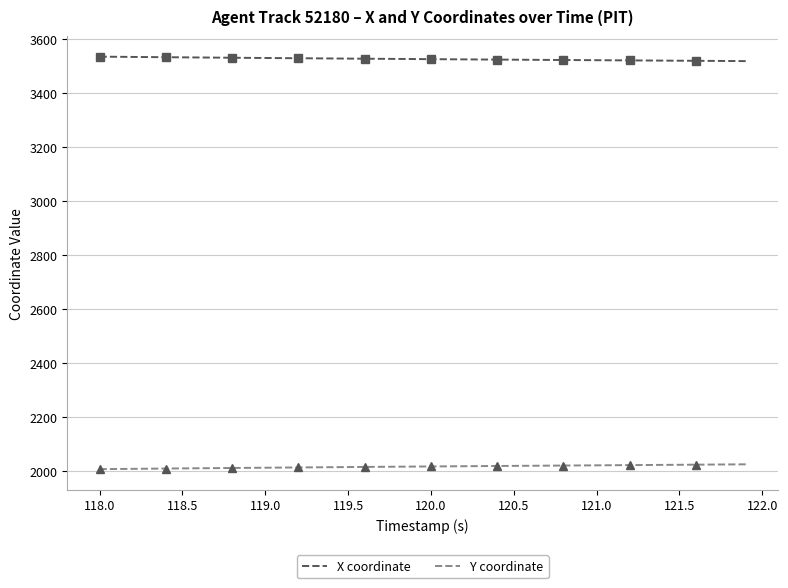

Is it true that Y coordinate equals 3299.8 at 119.5?

False